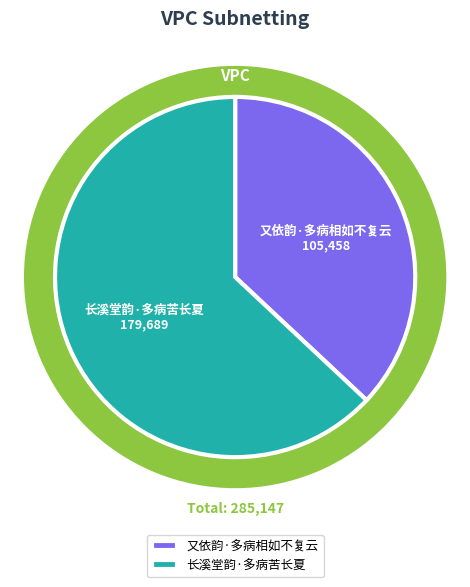

Rank the categories by value from highest to lowest.

长溪堂韵·多病苦长夏, 又依韵·多病相如不复云